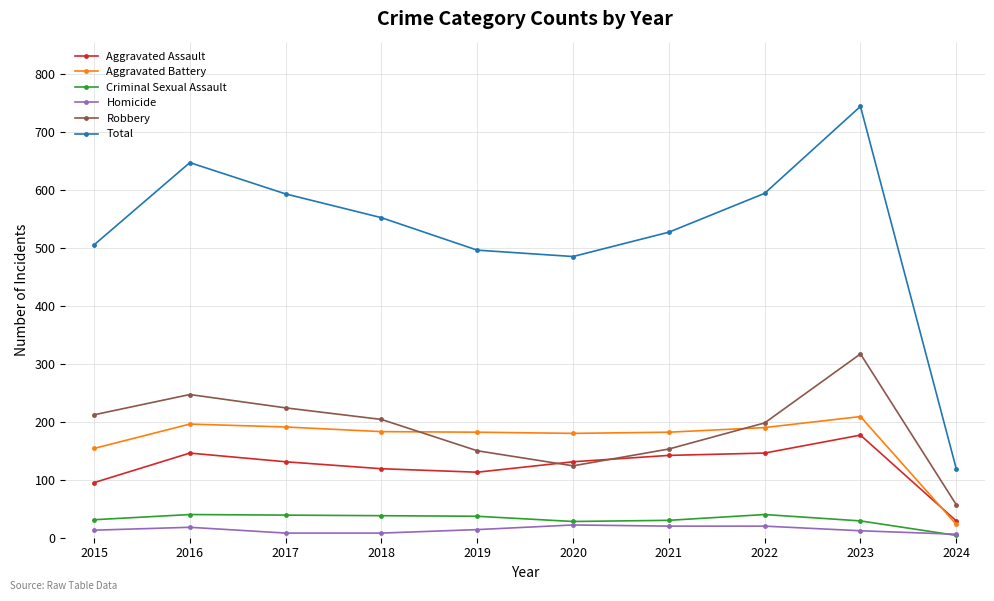

What is the highest value of the Aggravated Battery series?

209